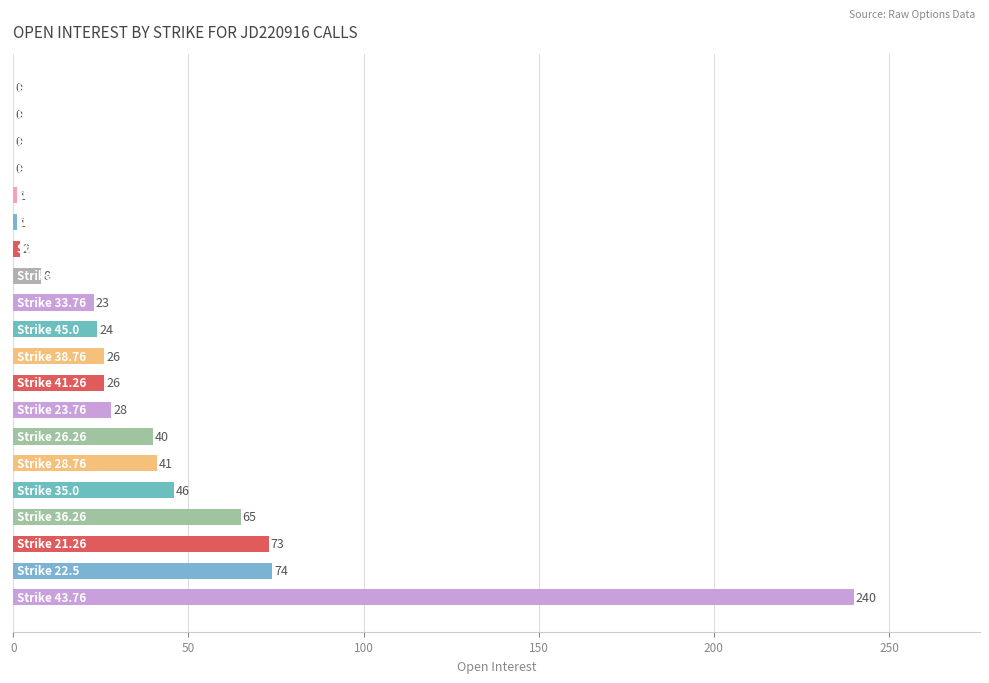

What is the sum of all values?

718